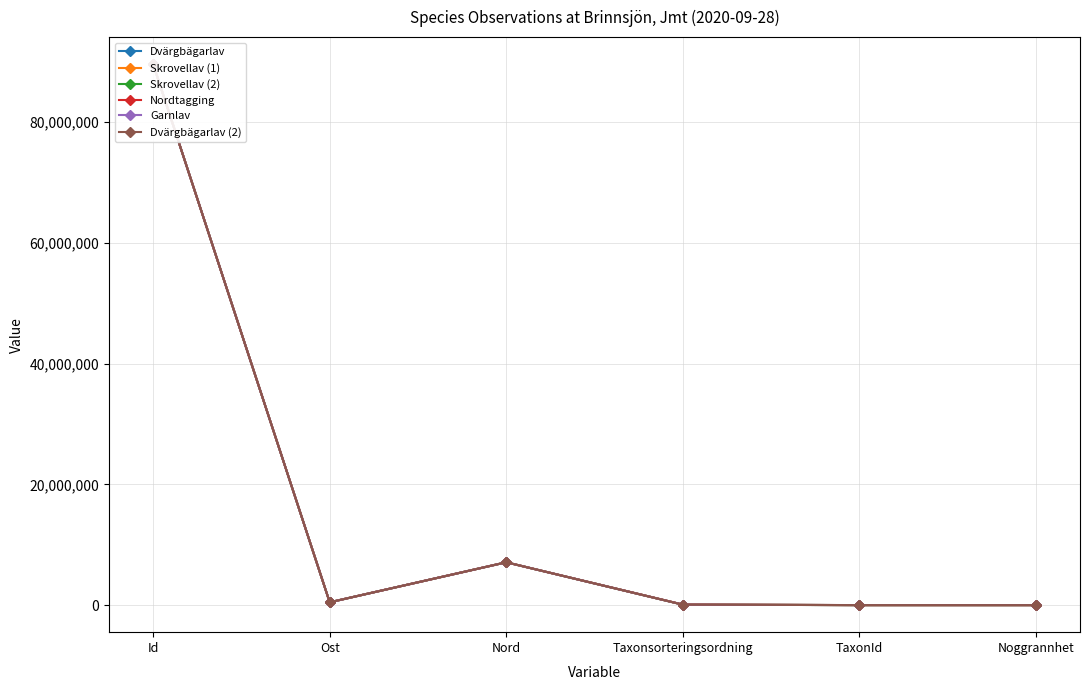

How many lines are shown in the chart?

6